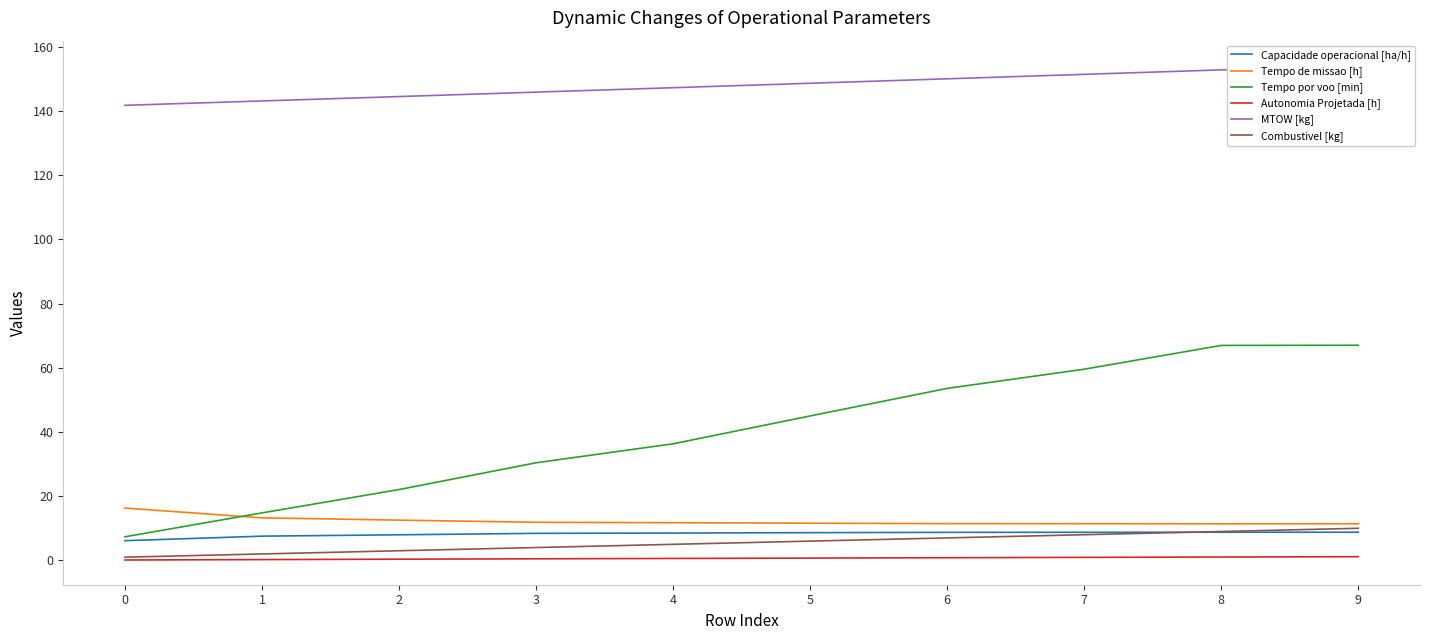

Is the value of Capacidade operacional [ha/h] at 3 greater than the value of Tempo de missao [h] at 8?

No